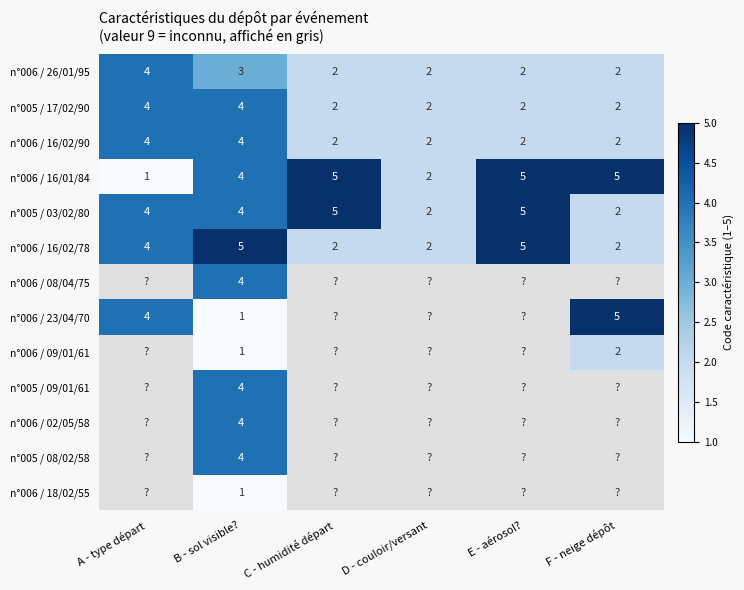

Is it true that n°005 / 03/02/80 equals 2 at D - couloir/versant?

True